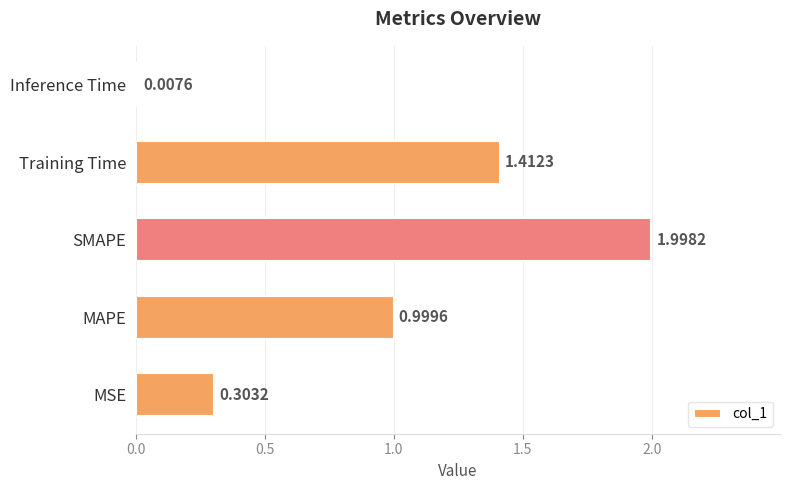

What is the sum of the values at MSE and Training Time?

1.7